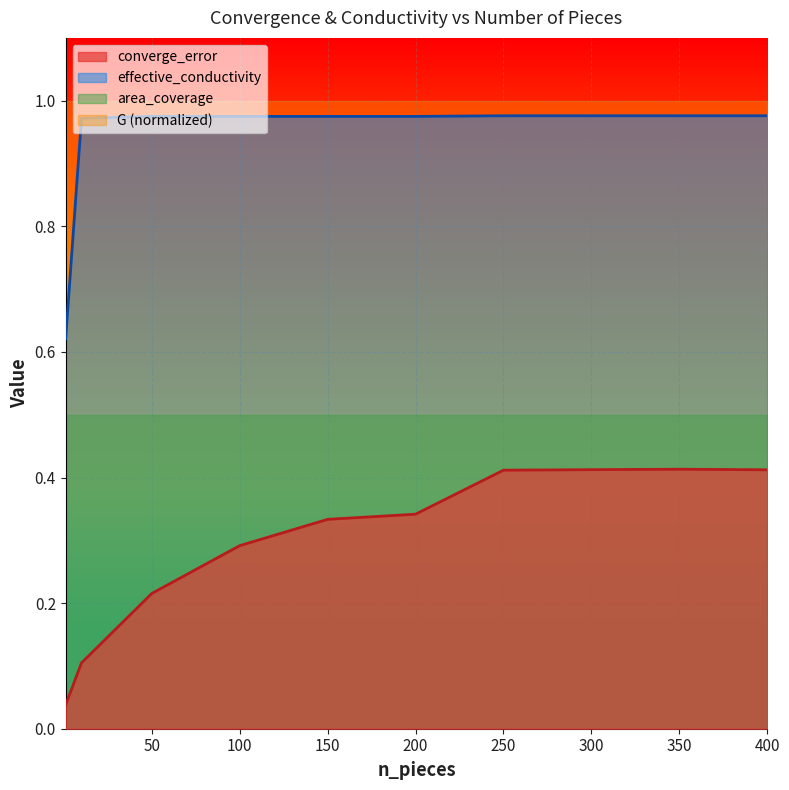

What are all the series names shown in the legend?

converge_error, effective_conductivity, area_coverage, G (normalized)